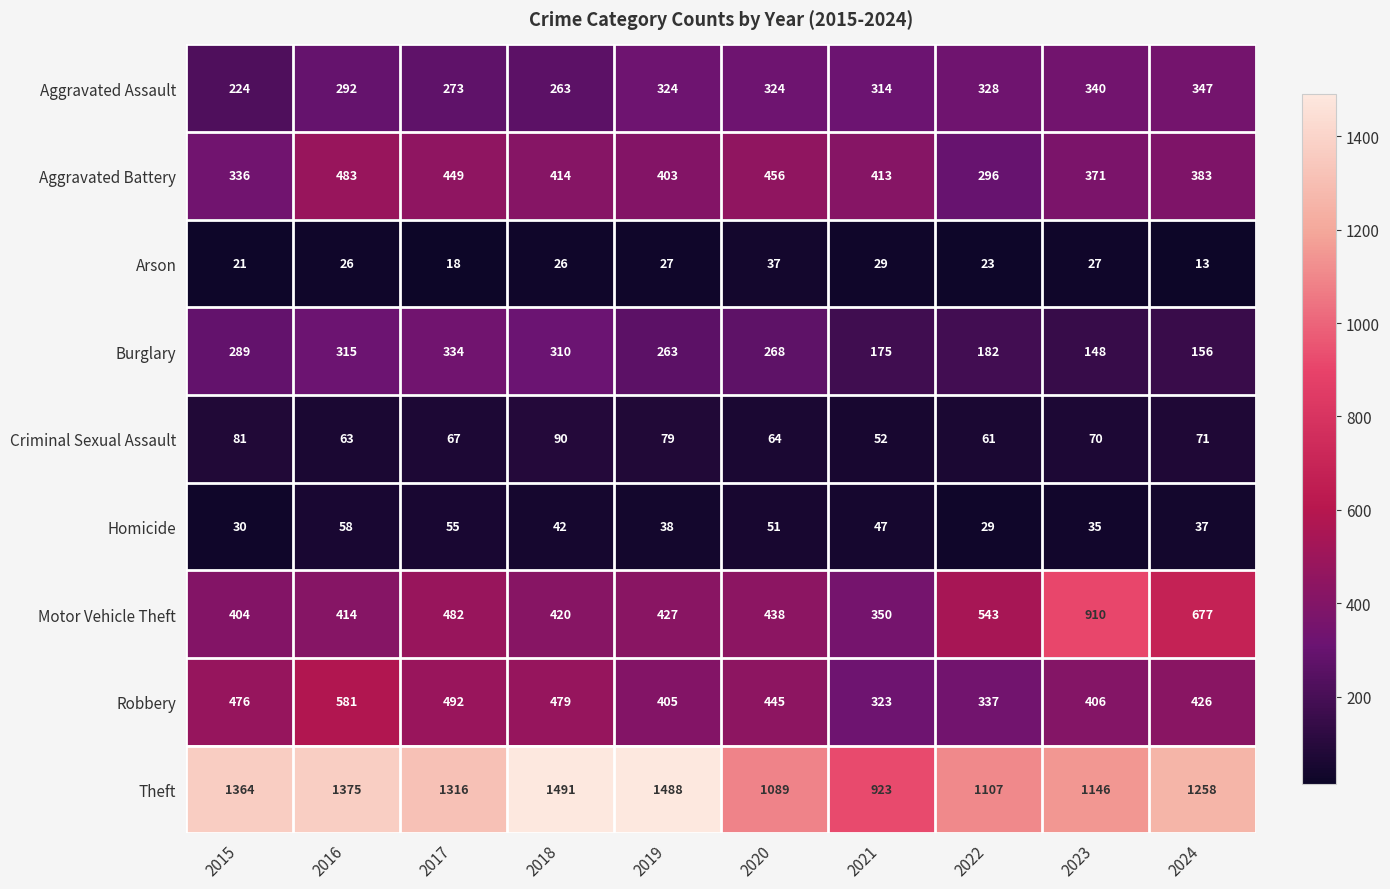

At which label does Homicide reach its peak?

2016